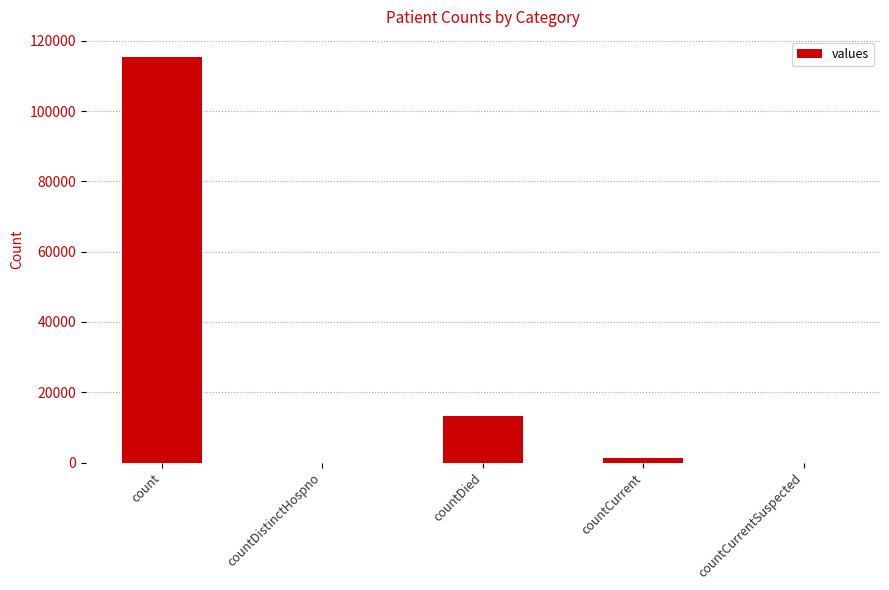

What is the maximum value shown in the chart?

115379